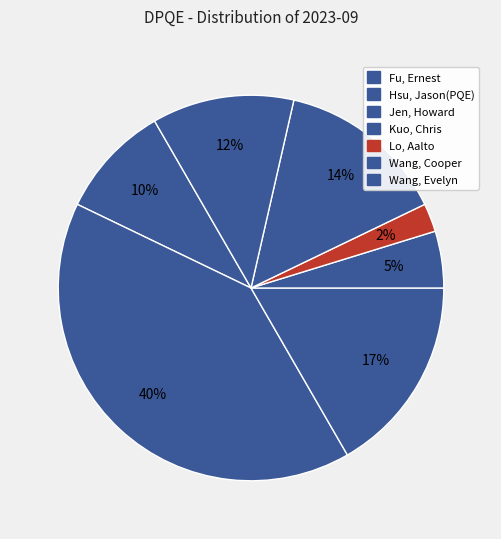

Count the number of slices in the pie.

7